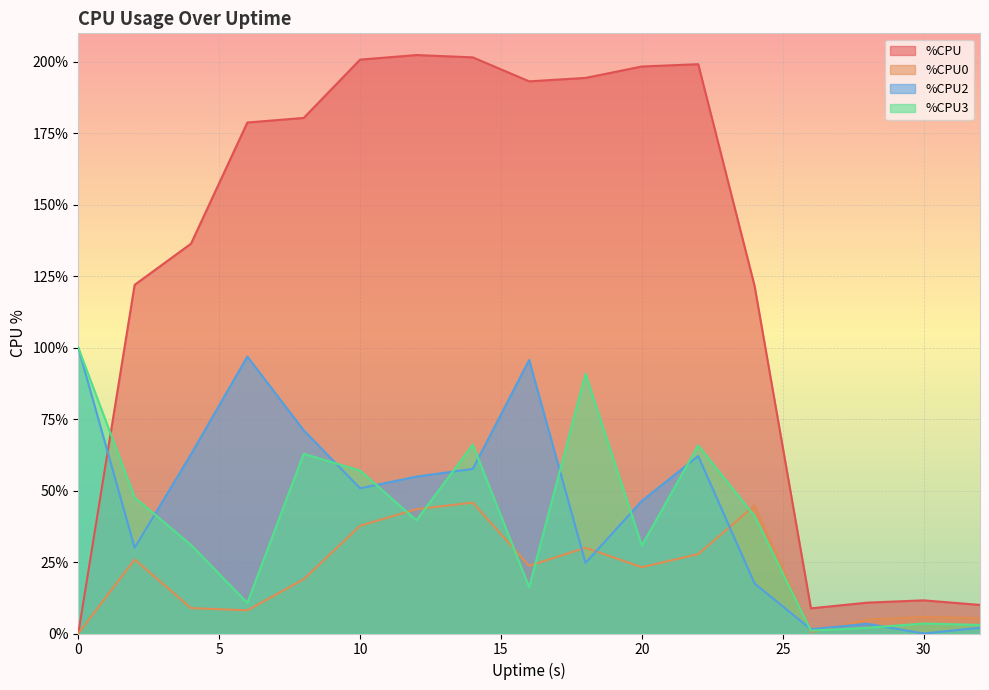

True or false: %CPU and %CPU3 intersect in this chart.

True